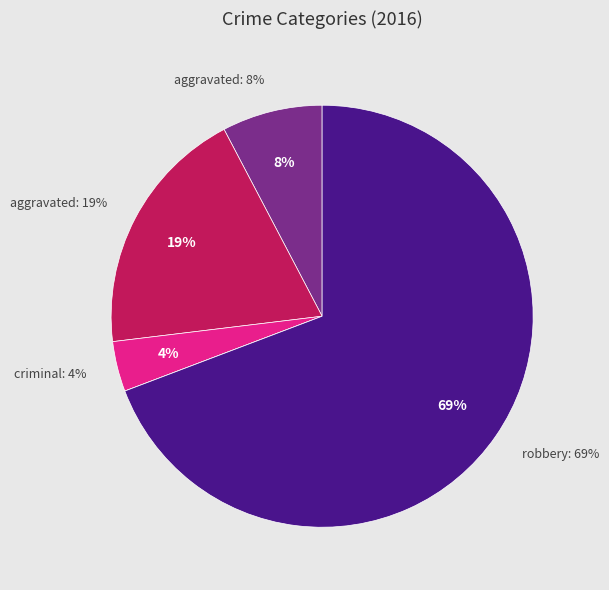

What percentage is the Criminal Sexual Assault slice, to the nearest percent?

4%